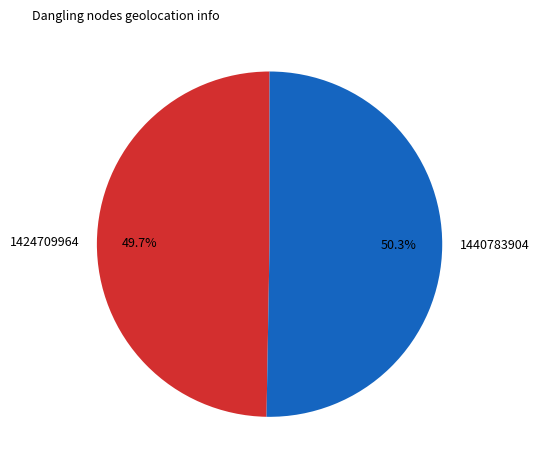

To the nearest percent, what is the average slice percentage?

50%